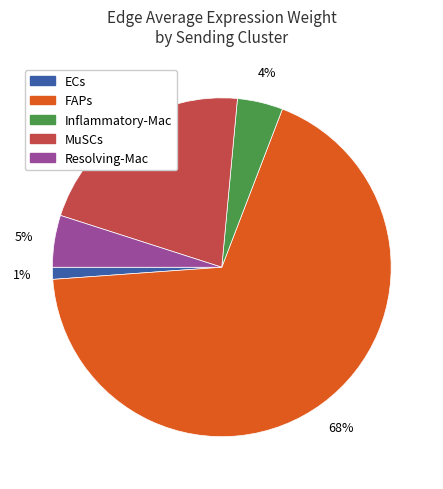

Between Resolving-Mac and Inflammatory-Mac, which is larger?

Resolving-Mac